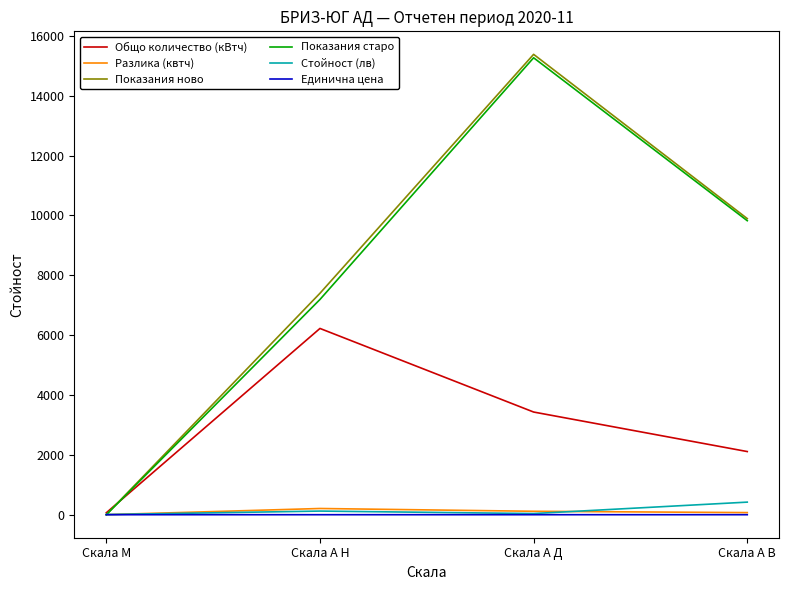

What are all the series names shown in the legend?

Общо количество (кВтч), Разлика (квтч), Показания ново, Показания старо, Стойност (лв), Единична цена